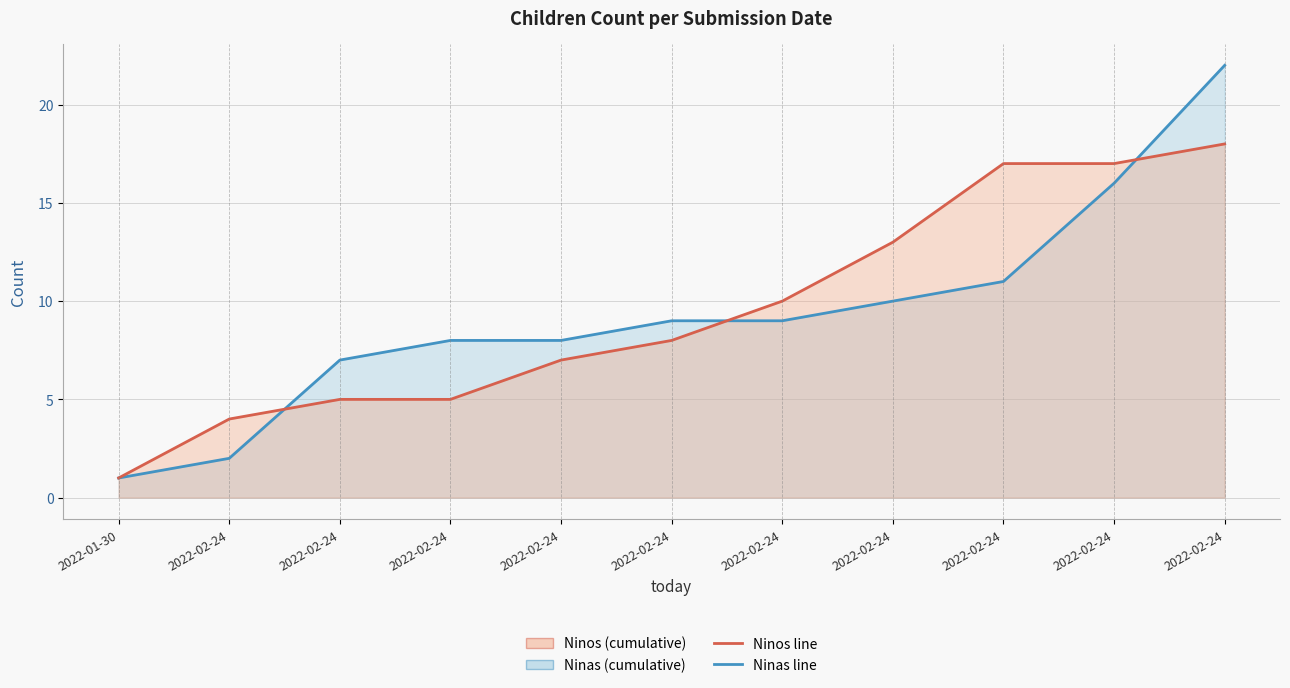

At how many categories does at least one series exceed 15?

3